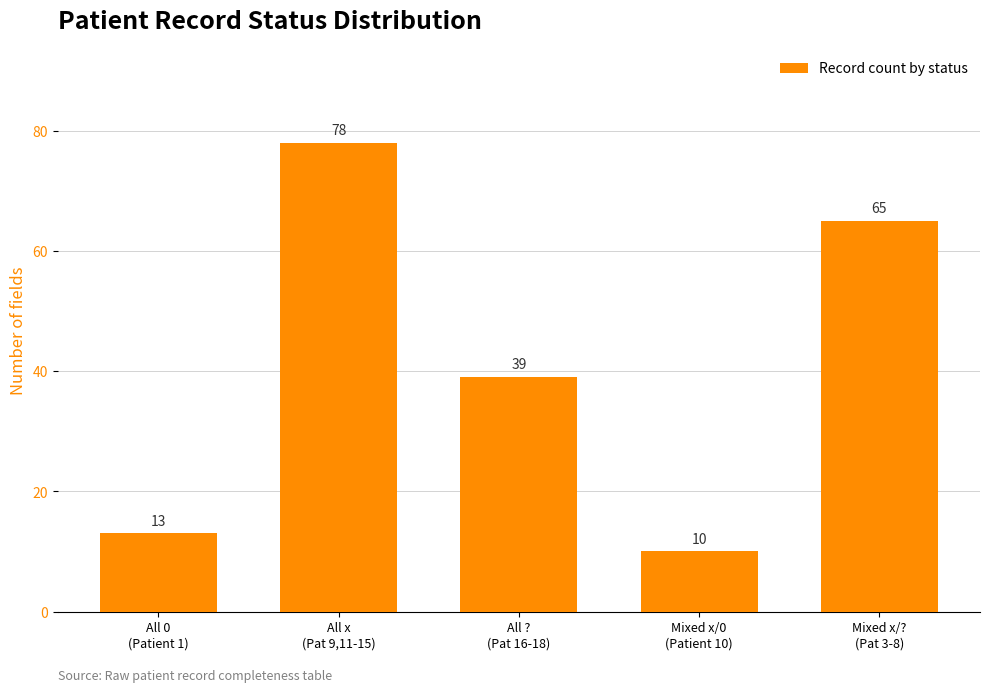

What is the label of the 5th bar from the left?

Mixed x/?
(Pat 3-8)